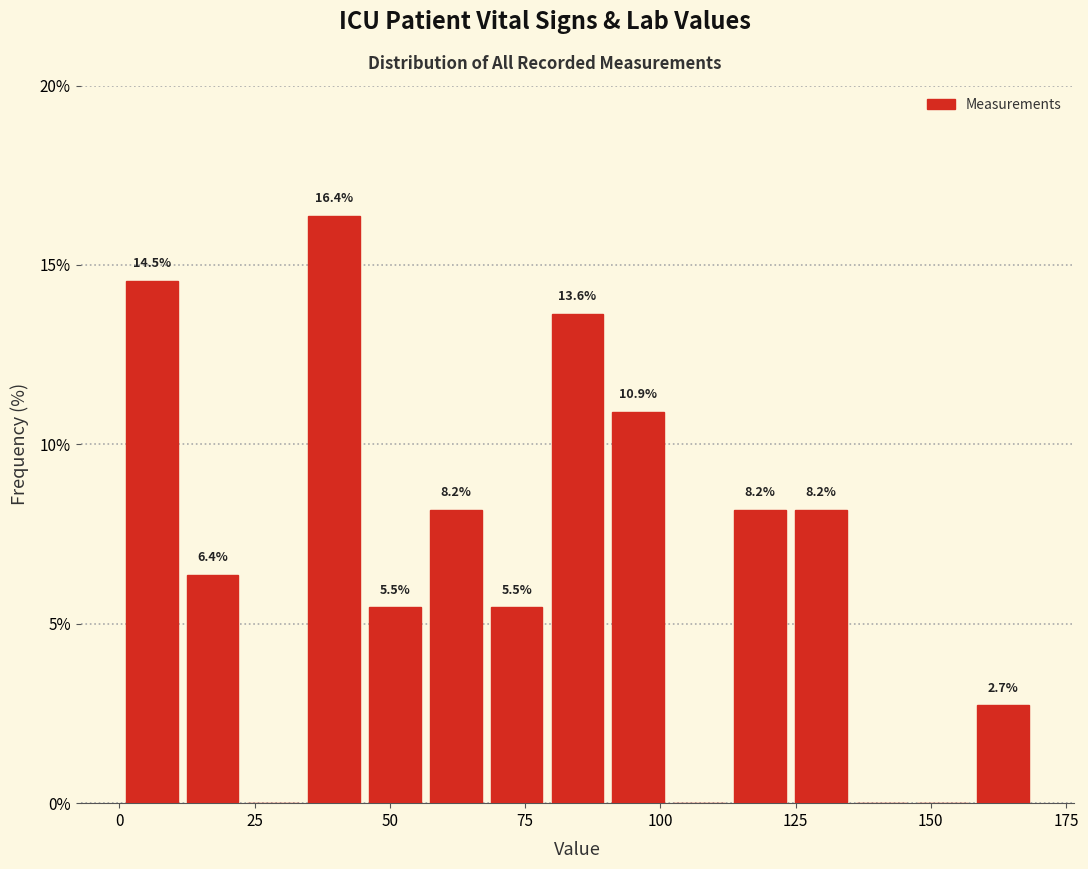

Around what value on the x-axis is the tallest bar? Give the approximate position of its centre, as read against the axis.

40